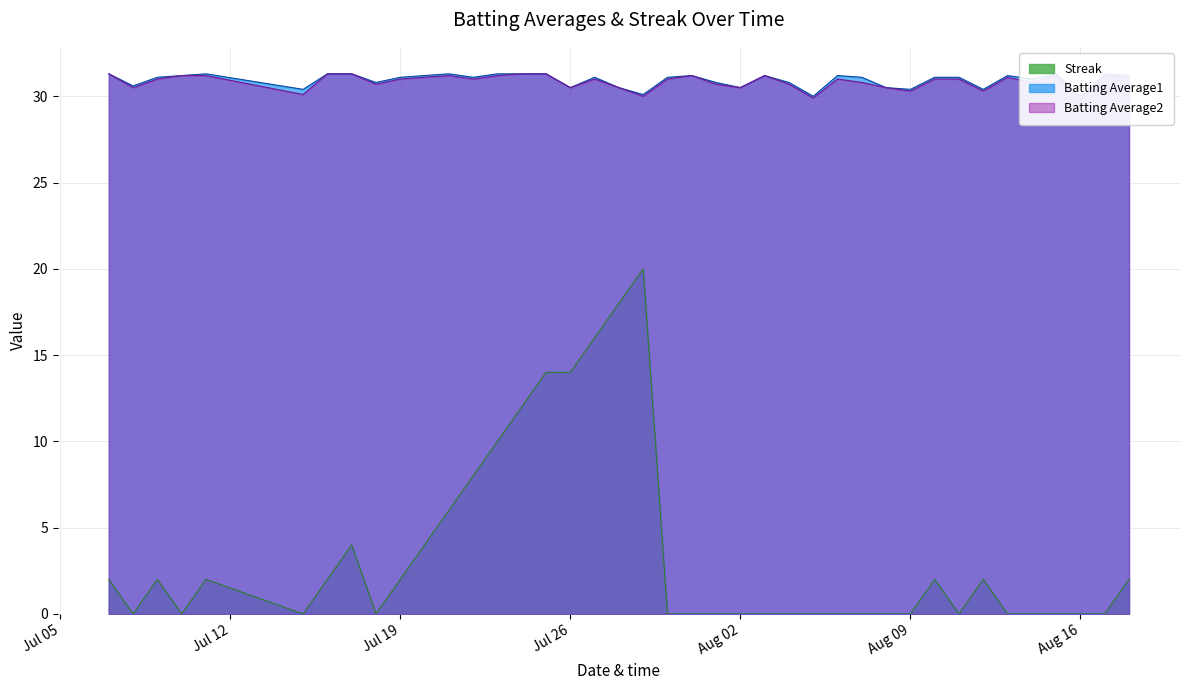

How many lines are shown in the chart?

3